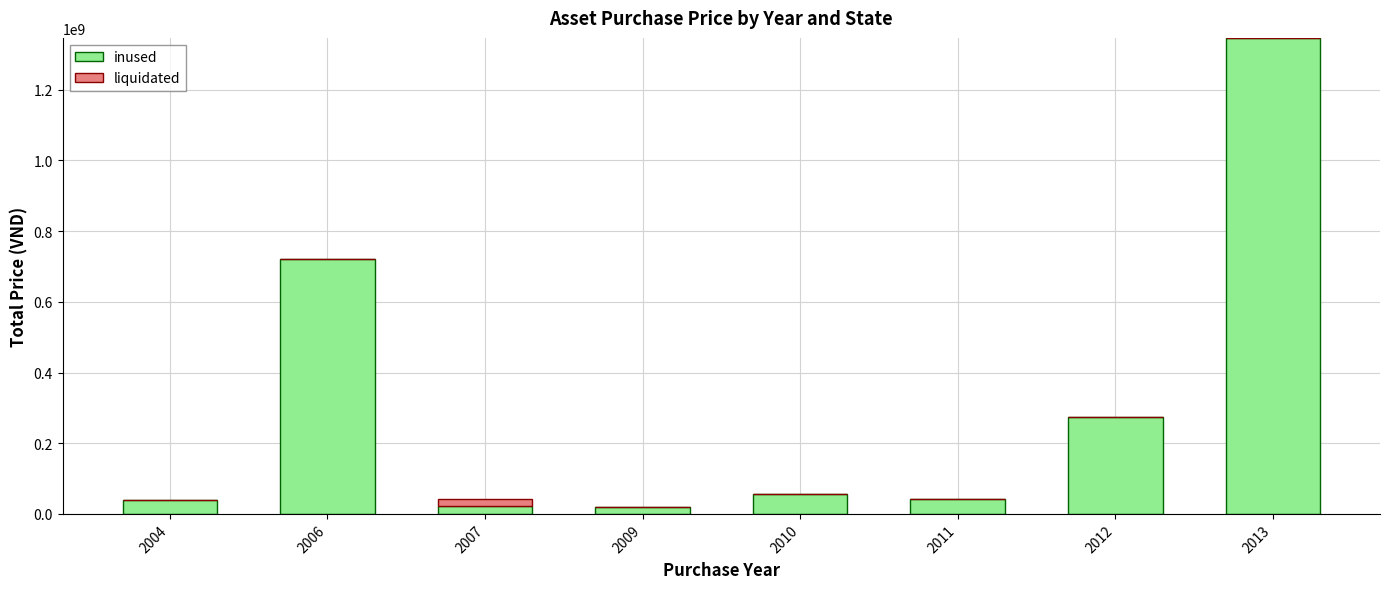

What is the highest value of the inused series?

1346576500